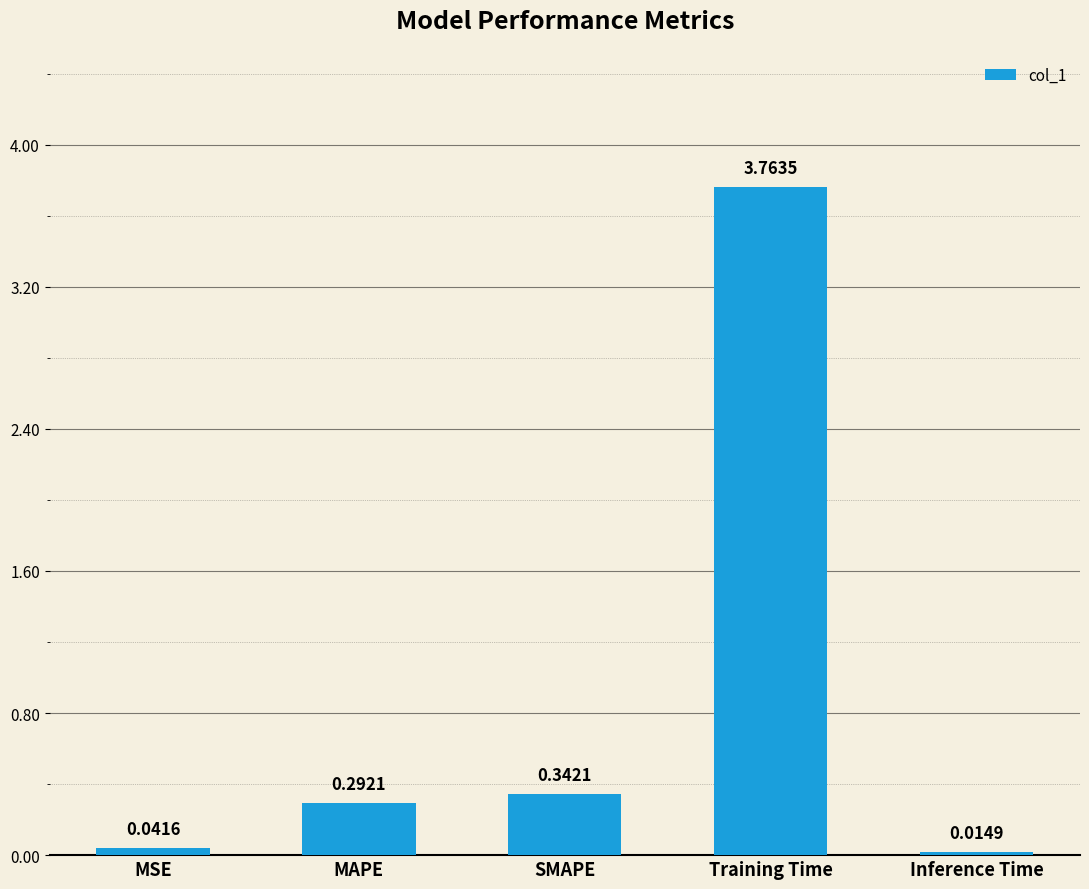

At which category does the chart reach its minimum across all series?

Inference Time